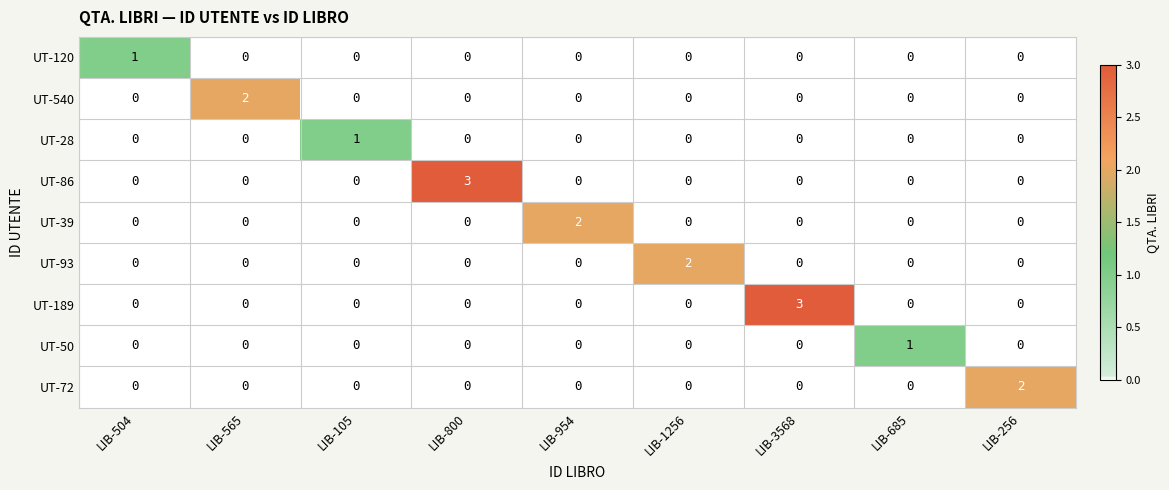

Count the number of categories in the chart.

9